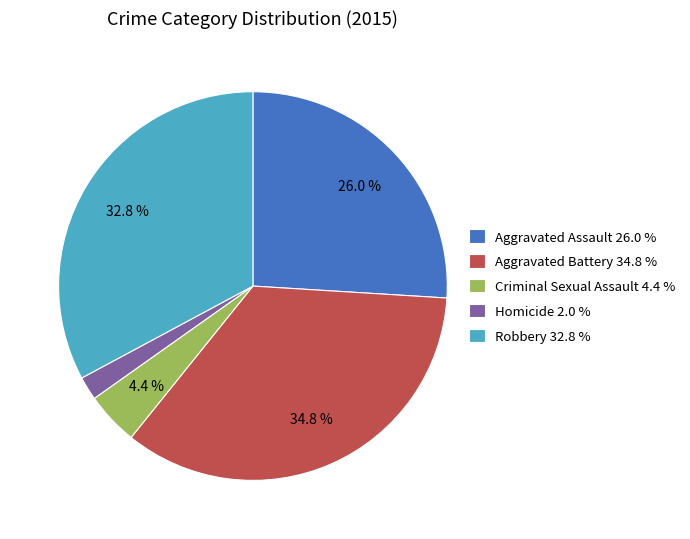

To the nearest percent, what is the combined percentage of Homicide and Robbery?

35%